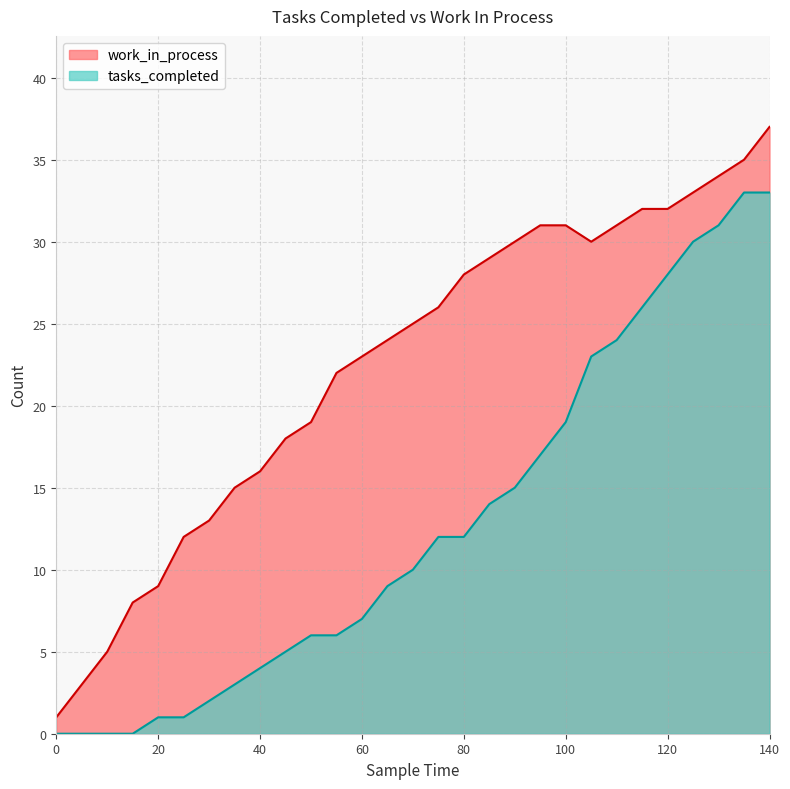

True or false: tasks_completed and work_in_process cross at least once.

False